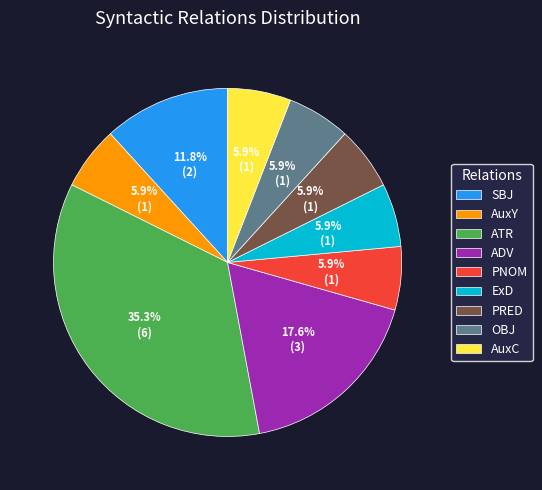

How many segments does this pie chart have?

9